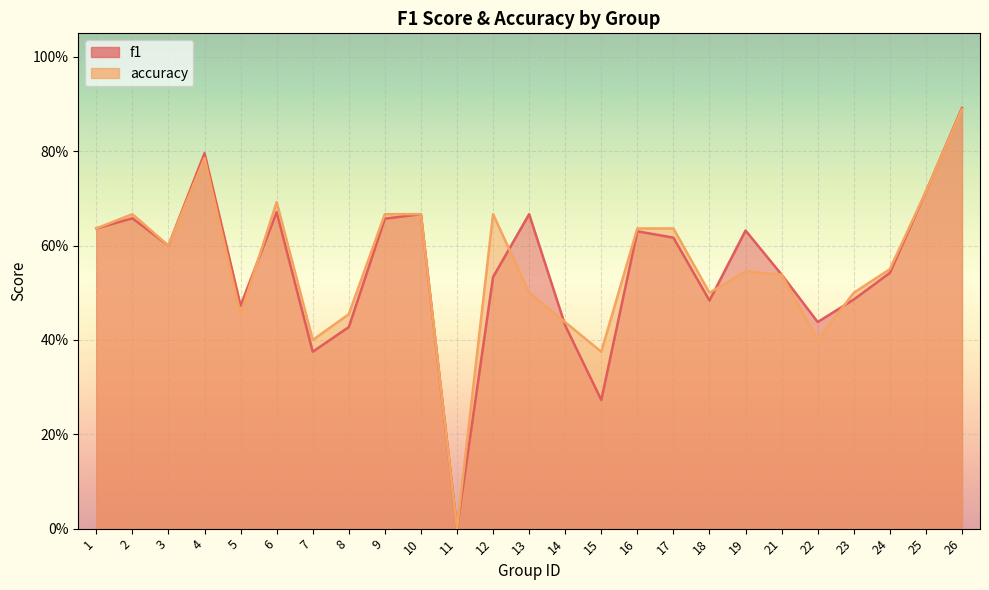

Rank the series by their average value, from highest to lowest.

accuracy, f1